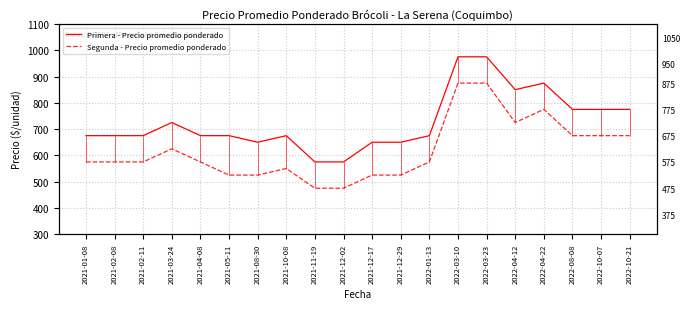

At which label is Segunda - Precio promedio ponderado closest to 675?

2022-08-08